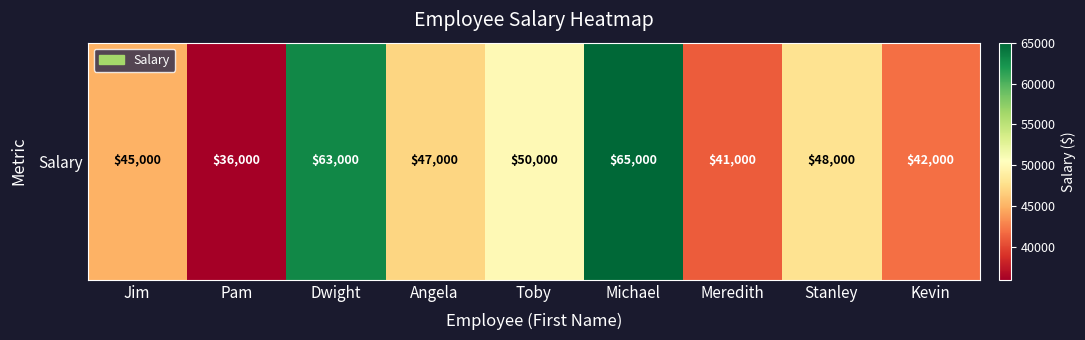

At which category does the chart reach its minimum across all series?

Pam